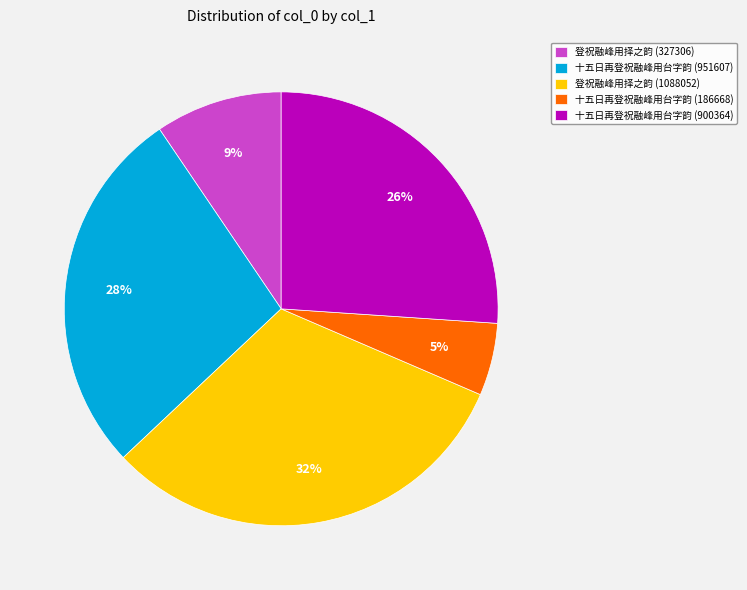

Does any single category account for the majority?

No